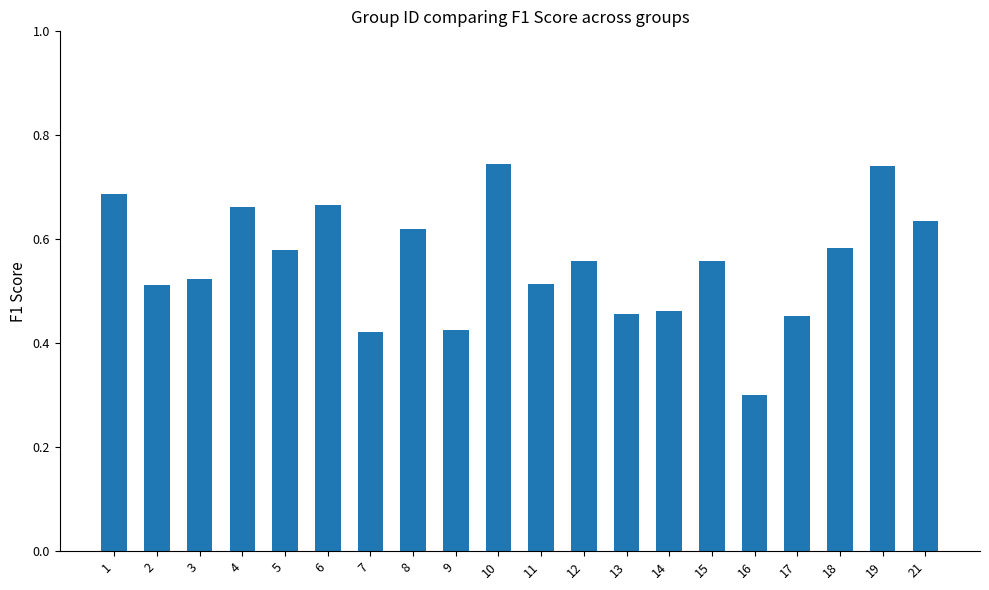

Where is the data nearest to the value 0?

16